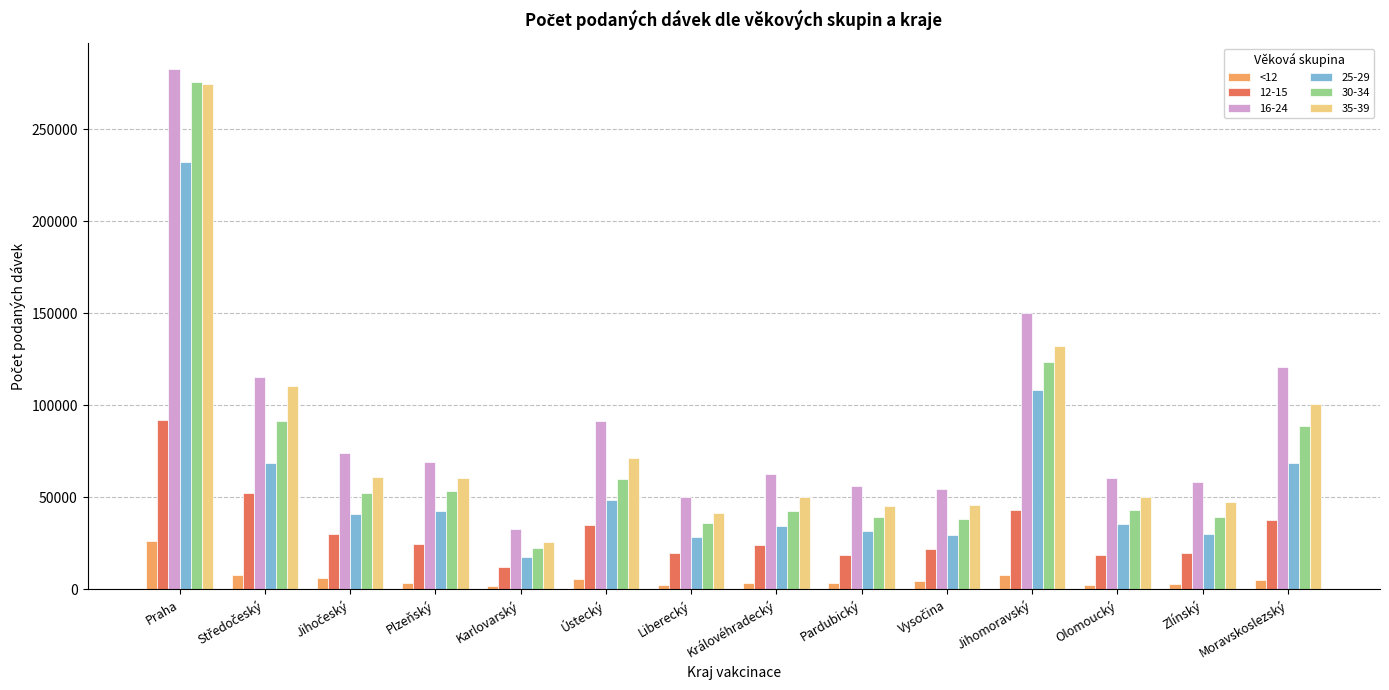

How many data points in 25-29 are less than 41040?

7